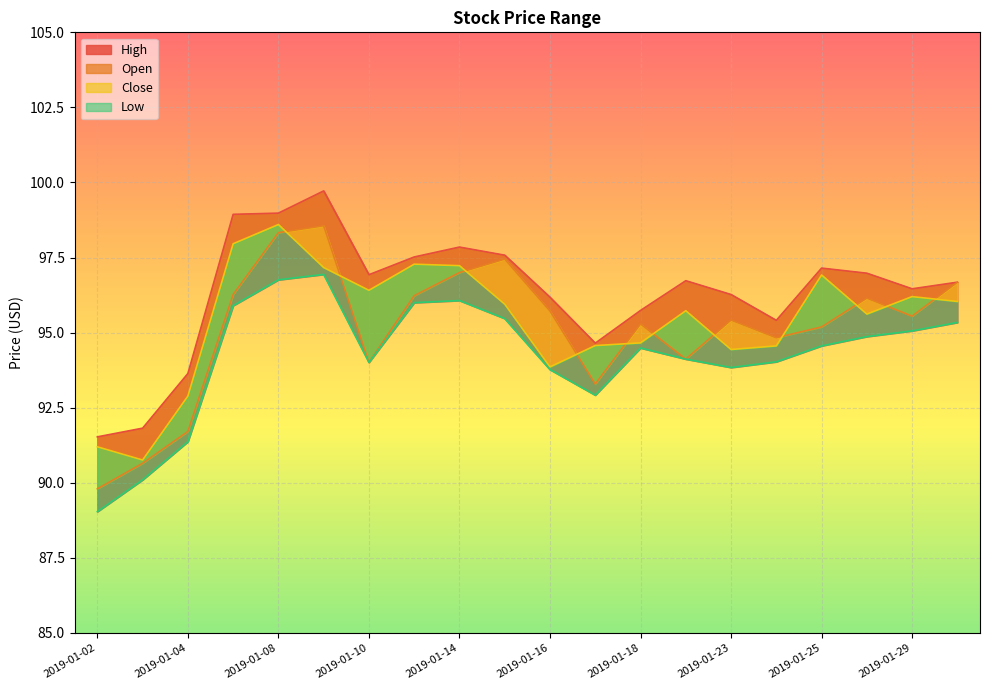

True or false: Low and High cross at least once.

False